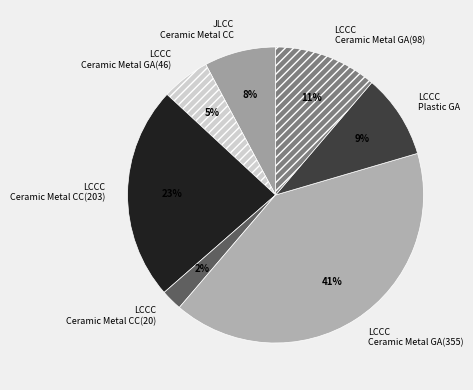

Between LCCC Ceramic Metal GA(46) and LCCC Ceramic Metal CC(20), which is larger?

LCCC Ceramic Metal GA(46)